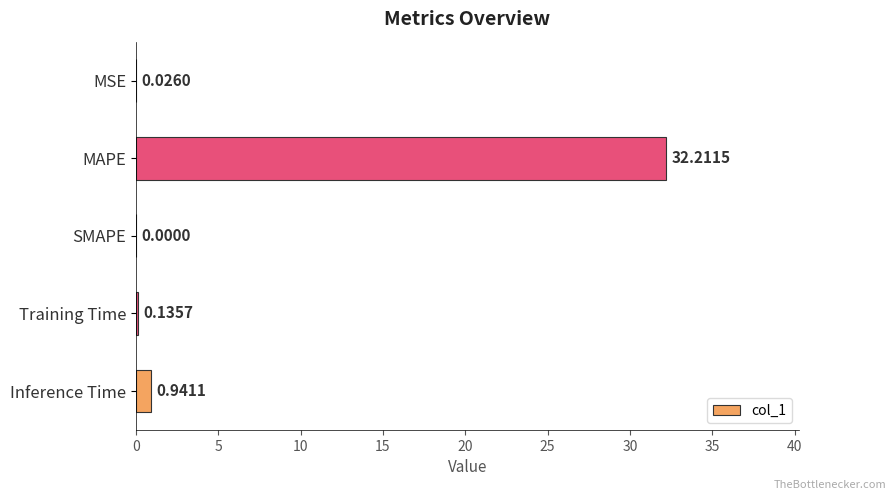

What is the change in value from MAPE to Training Time?

-32.1